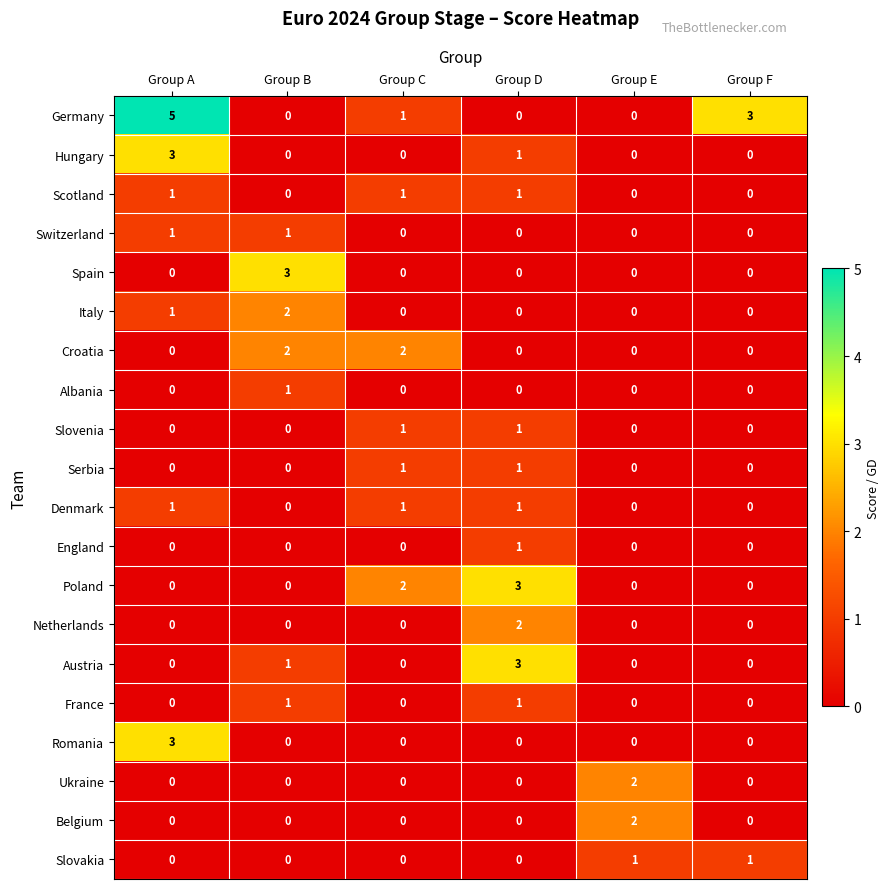

How many series are shown in this chart?

20